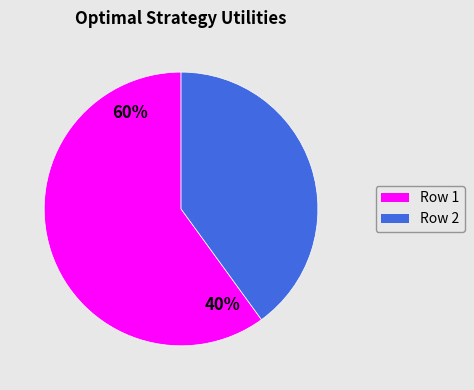

True or false: Row 2 accounts for 31% of the total.

False